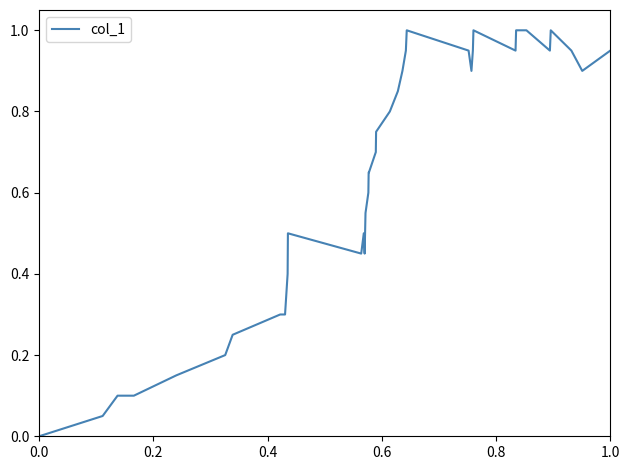

What is the greatest value displayed?

1.0